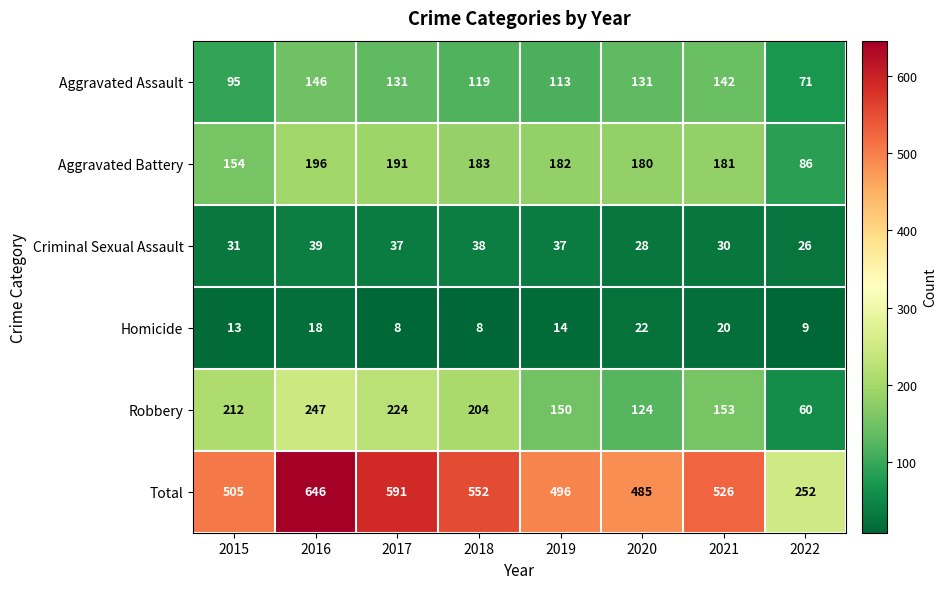

Which series has the widest spread of values?

Total